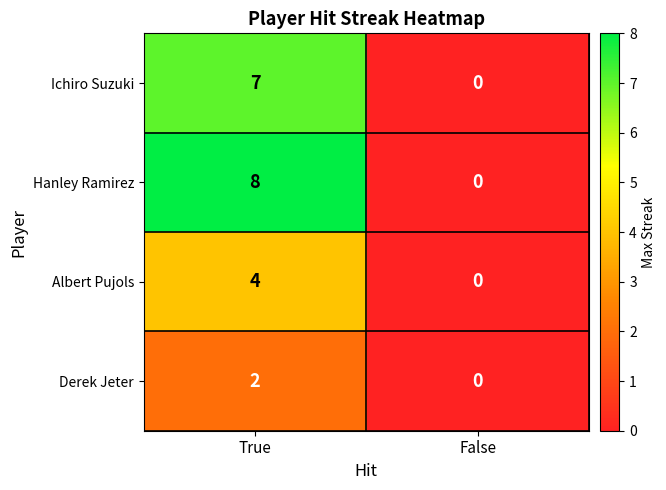

Rank the series by their maximum value, from lowest to highest.

Derek Jeter, Albert Pujols, Ichiro Suzuki, Hanley Ramirez